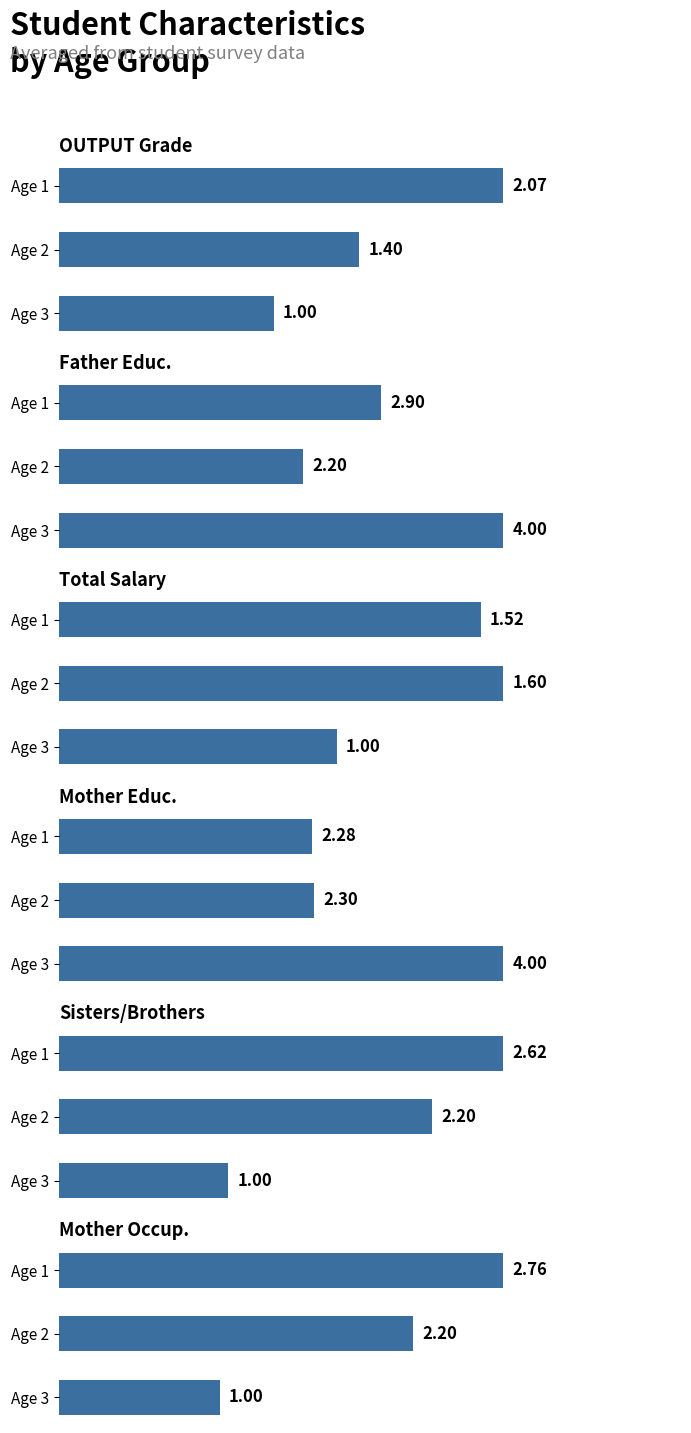

How many groups of bars are there?

3